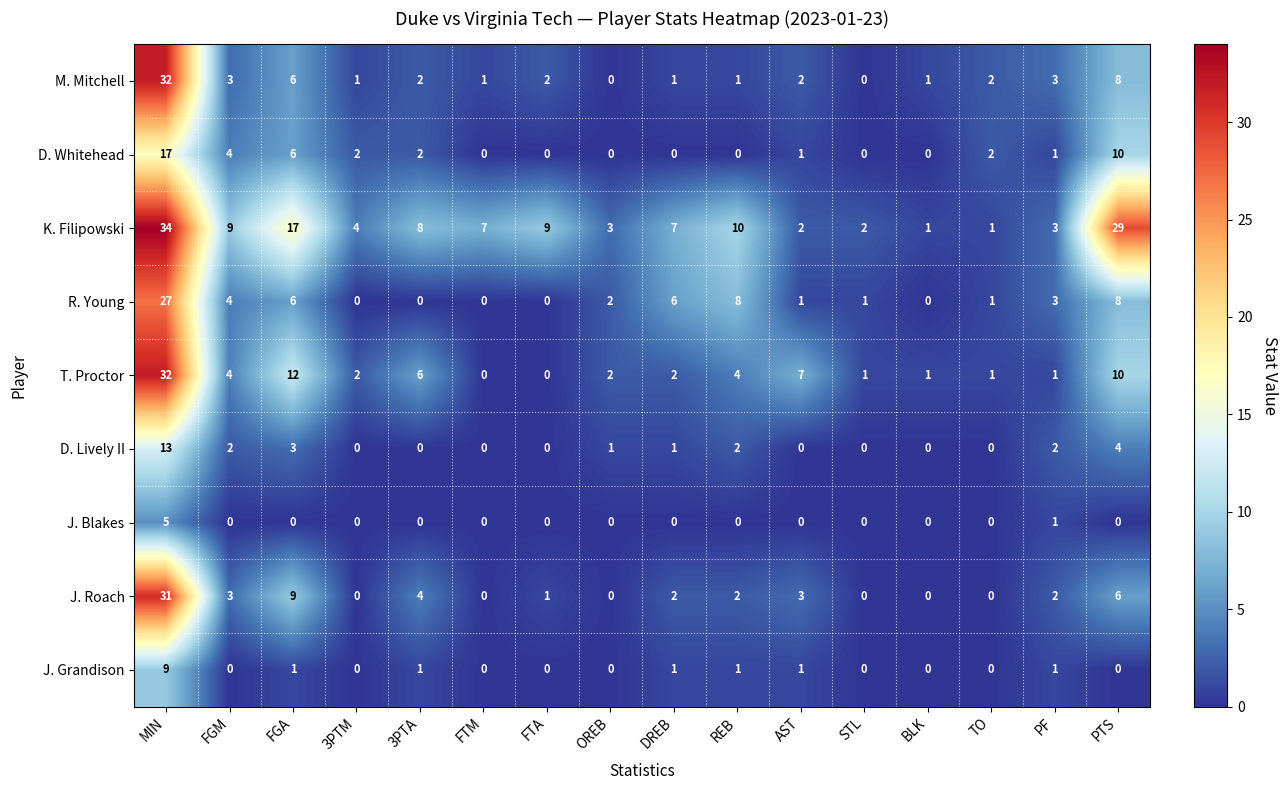

What is the maximum value shown in the chart?

34